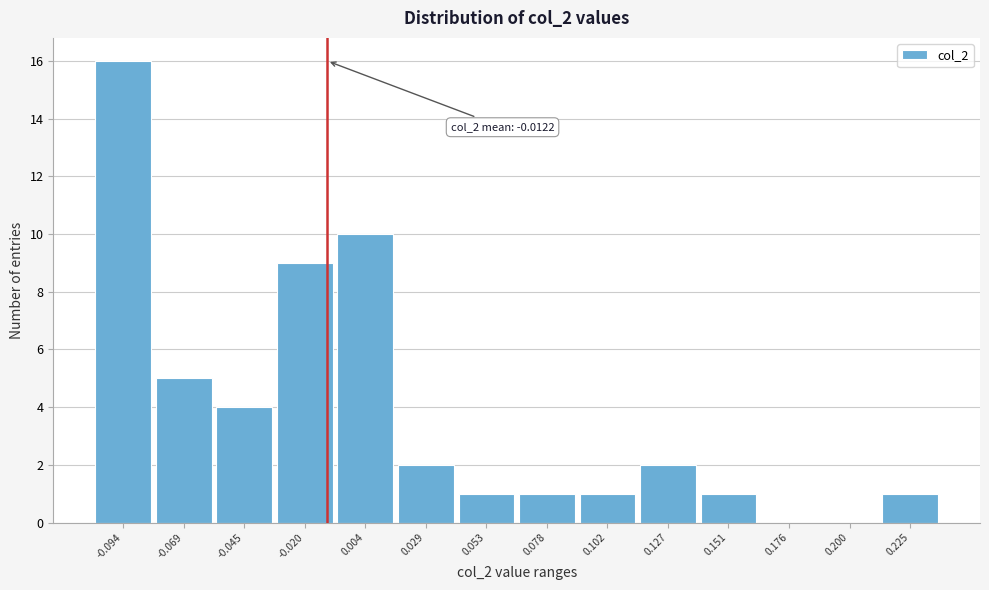

Reading left to right, extract all data points from this chart.

-0.094=16	-0.069=5	-0.045=4	-0.020=9	0.004=10	0.029=2	0.053=1	0.078=1	0.102=1	0.127=2	0.151=1	0.176=0	0.200=0	0.225=1